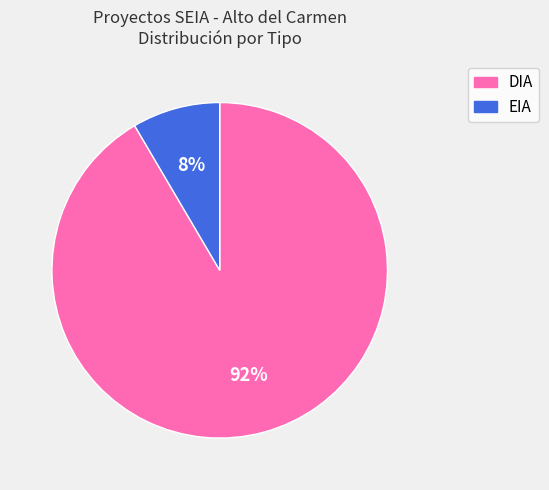

Is it true that DIA is 99% of the pie?

False